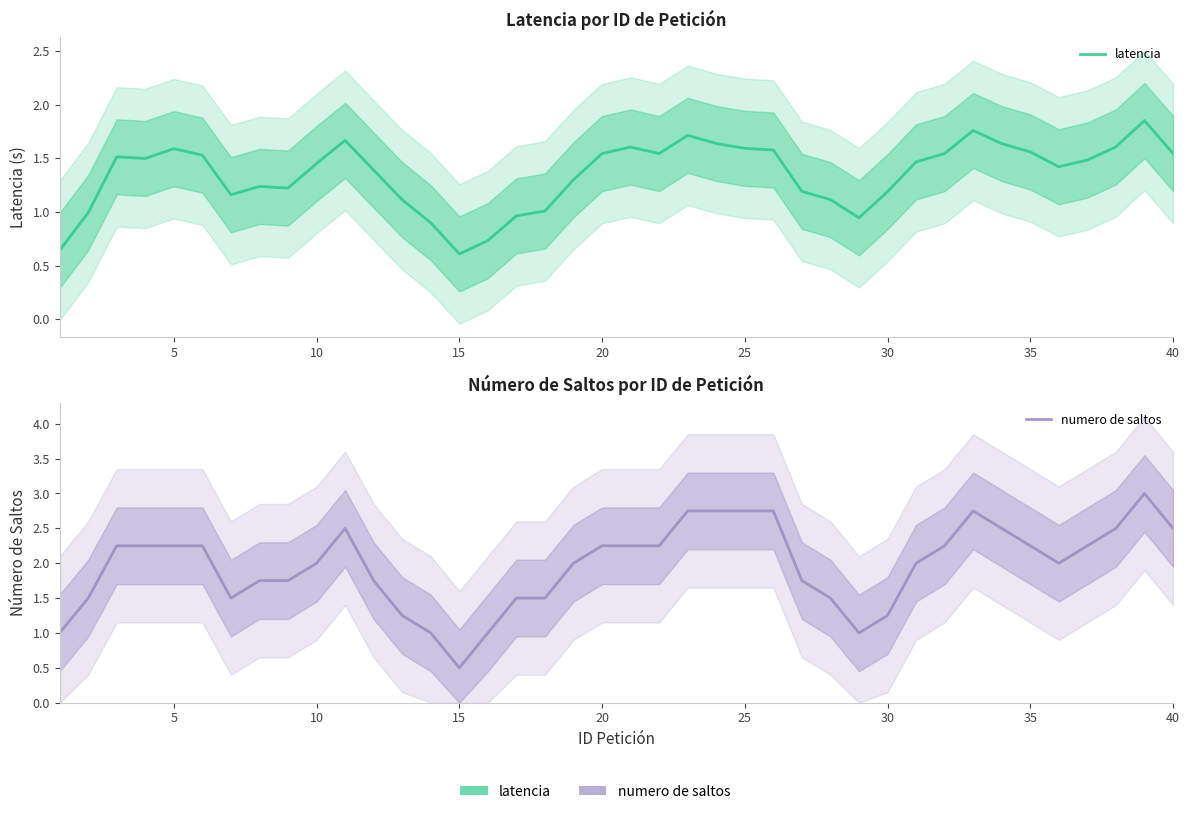

What is the value of the latencia point at the 26th from the left?

1.5